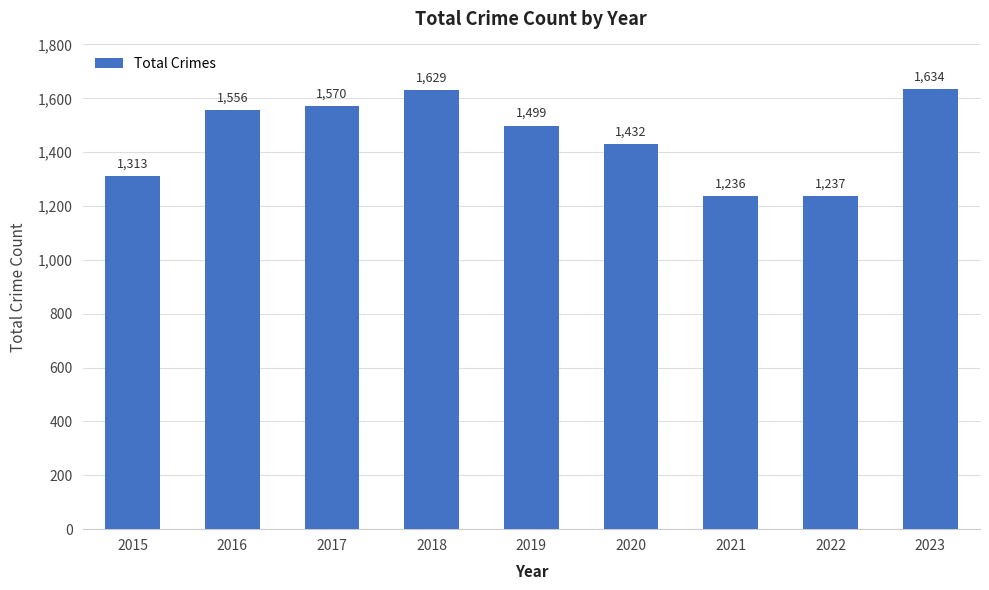

Reading right to left, extract all data points from this chart.

2023=1634	2022=1237	2021=1236	2020=1432	2019=1499	2018=1629	2017=1570	2016=1556	2015=1313